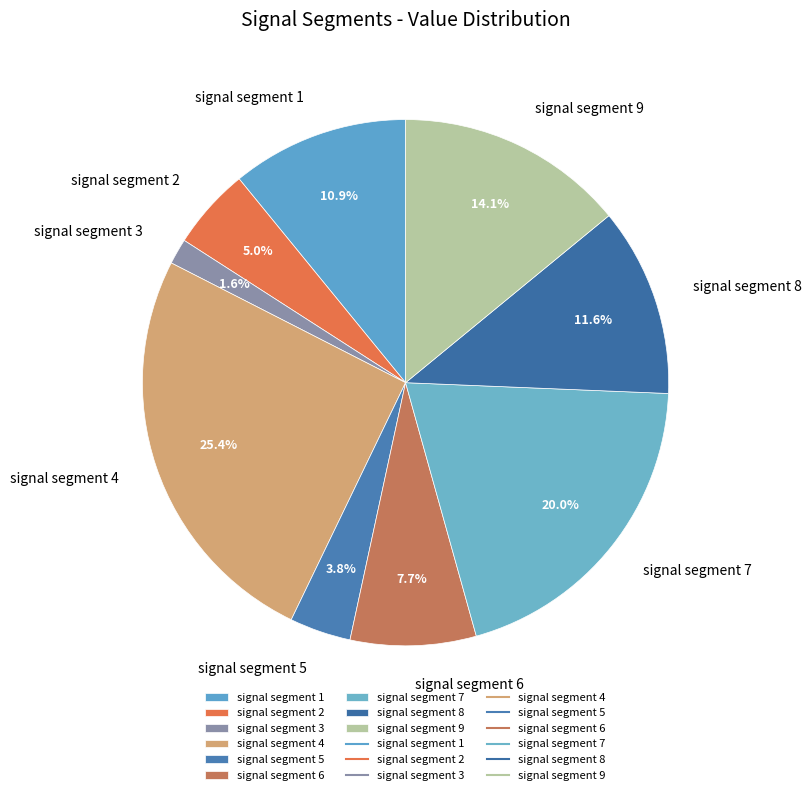

How much of the chart is everything except signal segment 4?

74.6%